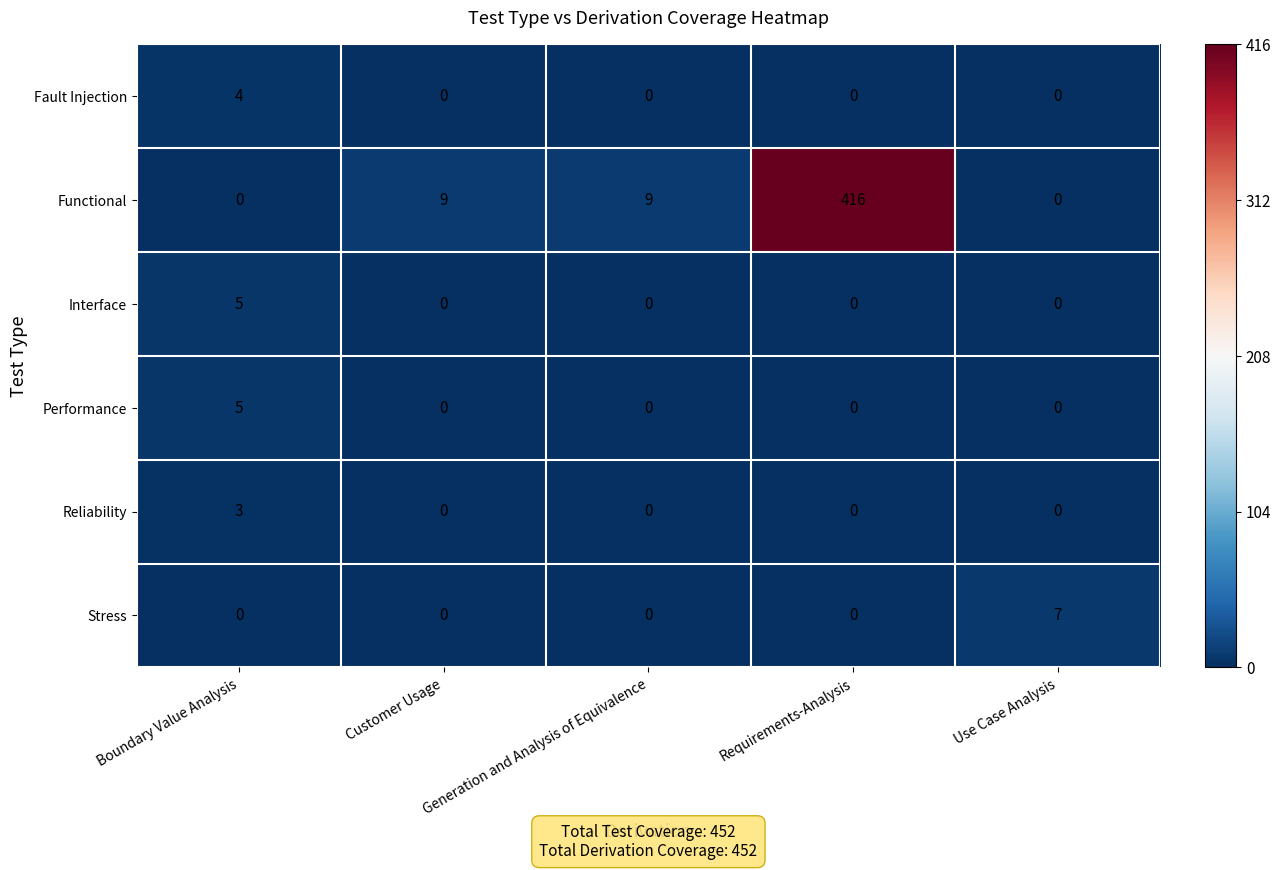

At how many categories does at least one series exceed 173?

1